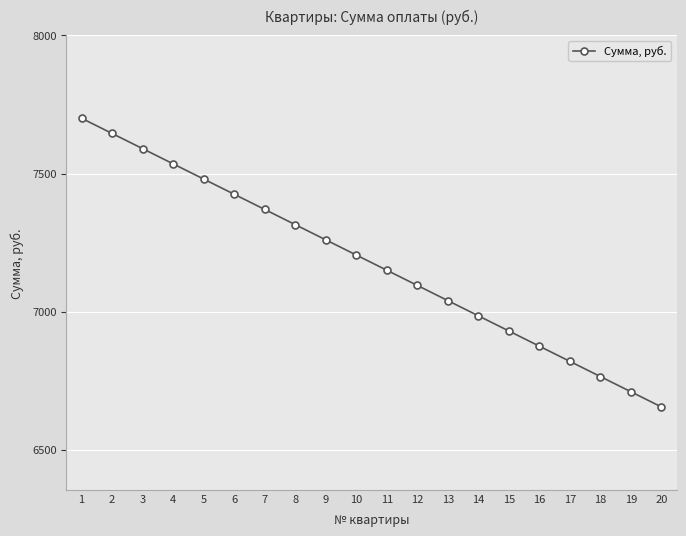

Read the value at 13, to the nearest 50.

7050